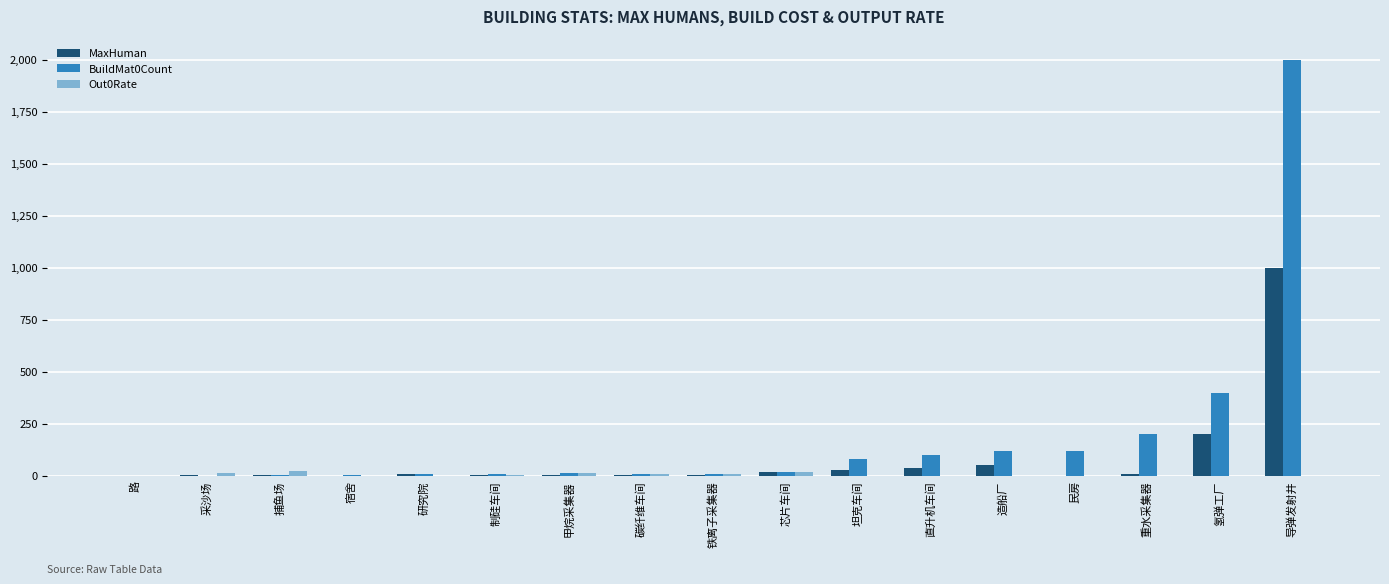

Is it true that BuildMat0Count equals 143.1 at 坦克车间?

False